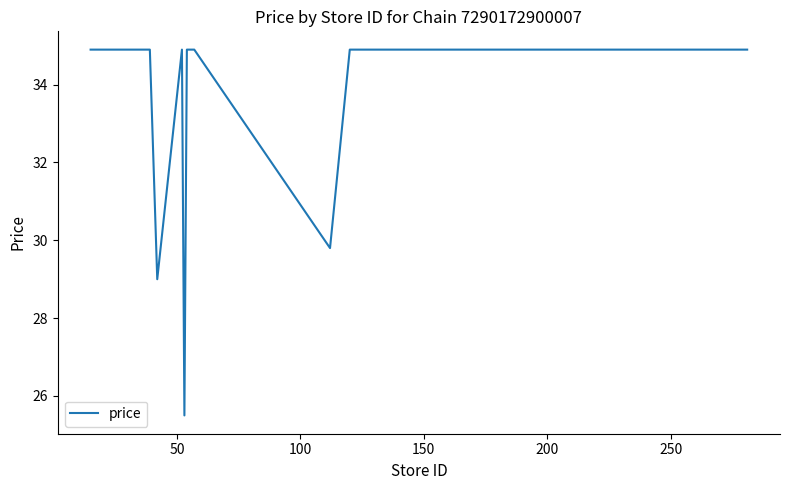

How many lines are shown in the chart?

1